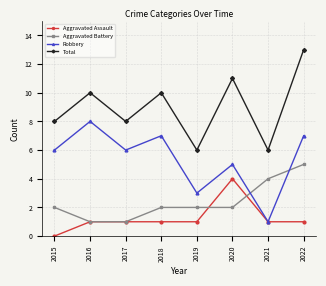

What is the sum of the Robbery values at 2016 and 2022?

15